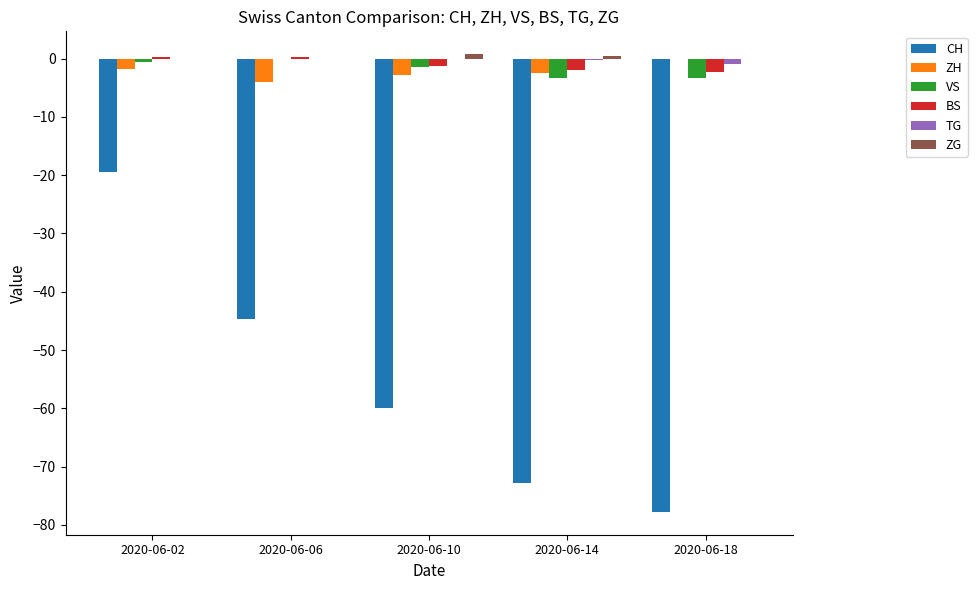

Which category has the highest value in the ZH series?

2020-06-18